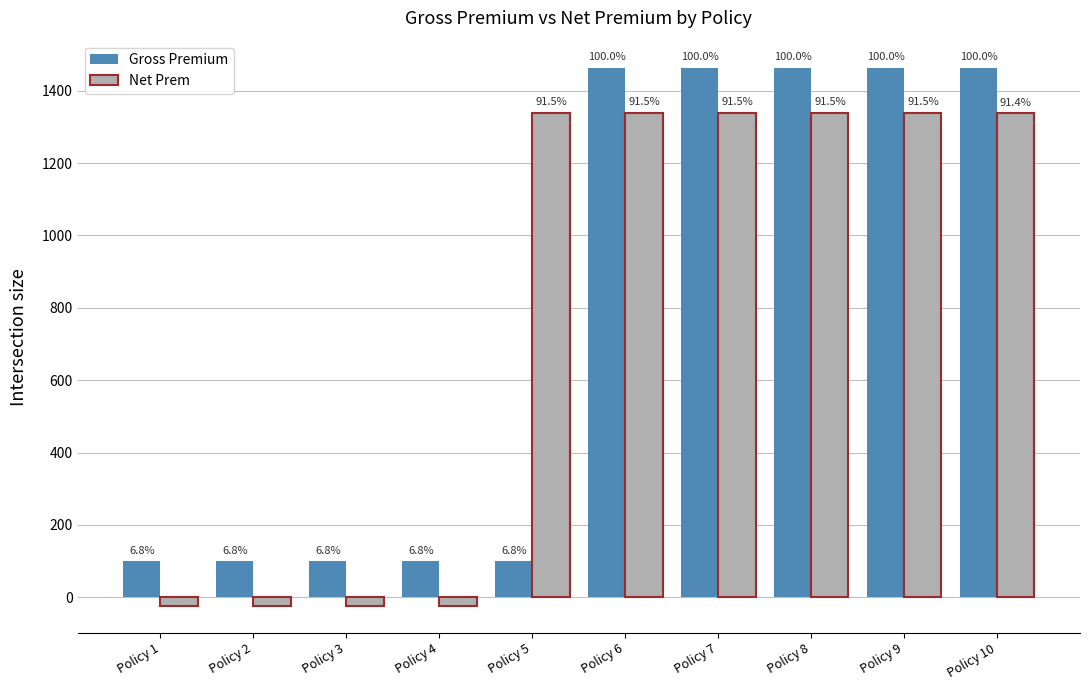

What are all the series names shown in the legend?

Gross Premium, Net Prem